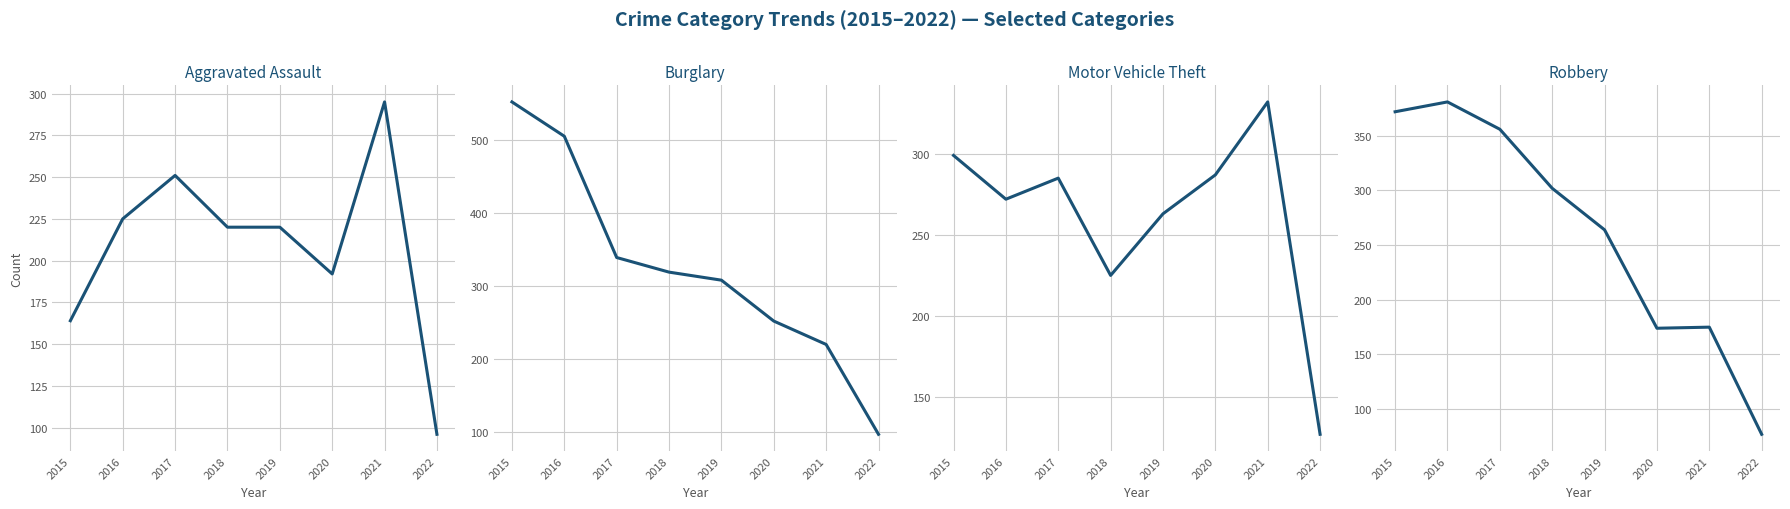

Which series has the widest spread of values?

Burglary